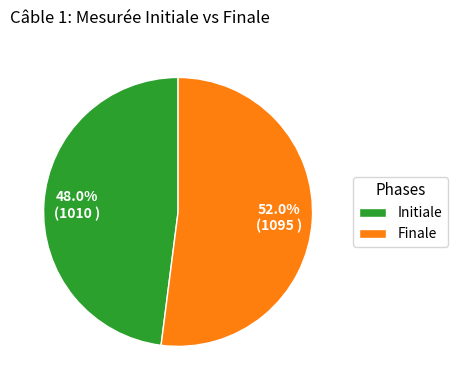

To the nearest percent, what percentage of the pie is Initiale?

48%